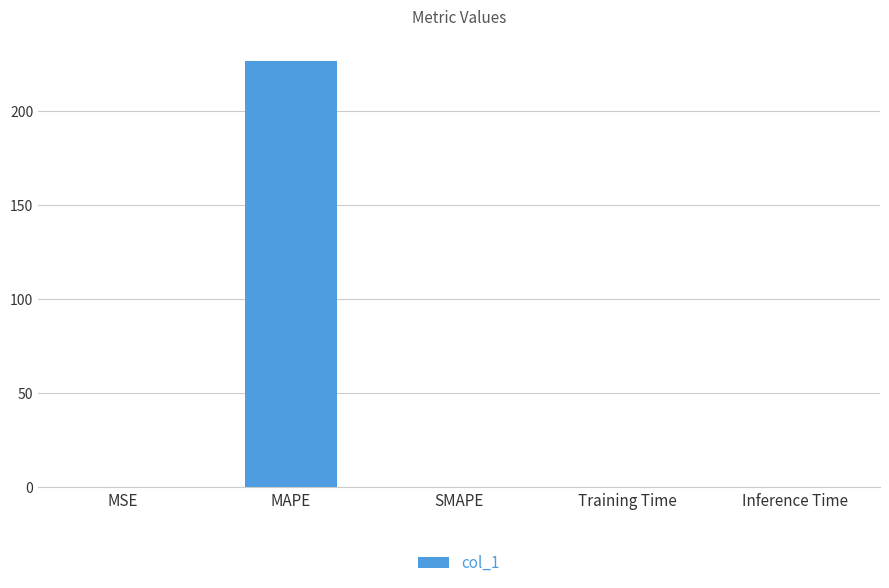

The chart shows a value of 0.0 at SMAPE. True or false?

True